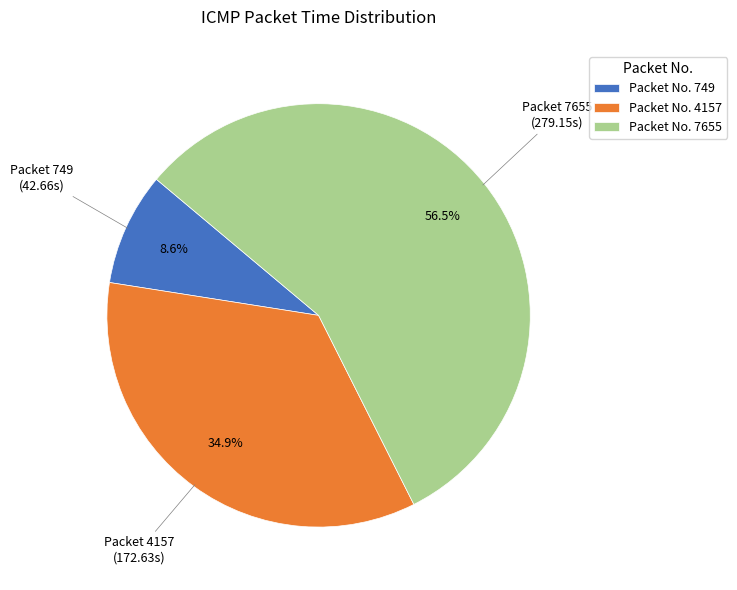

What is the smallest slice in the pie chart?

Packet No. 749